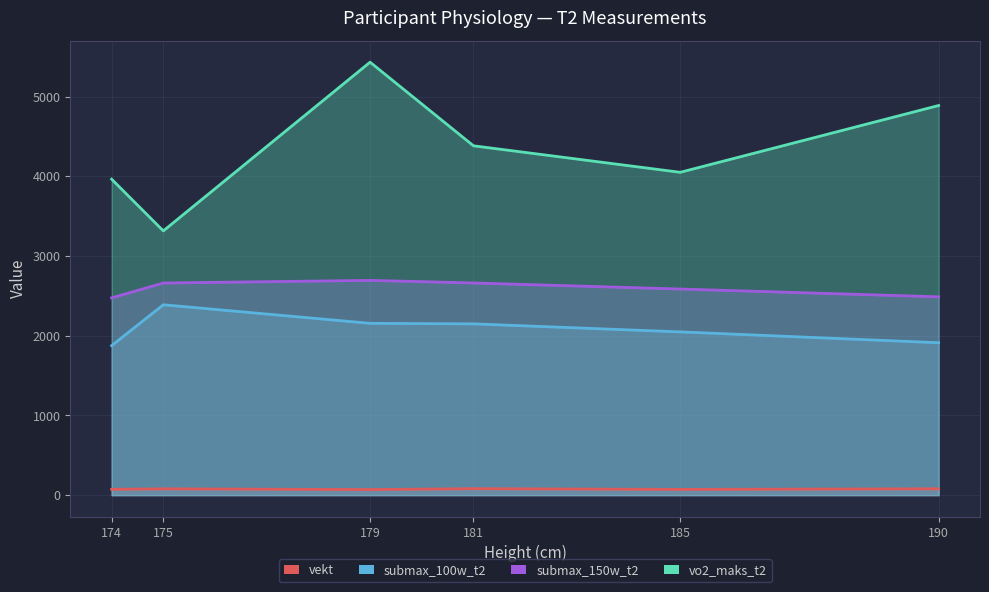

What is the difference between the maximum and minimum values in the vekt series?

11.6